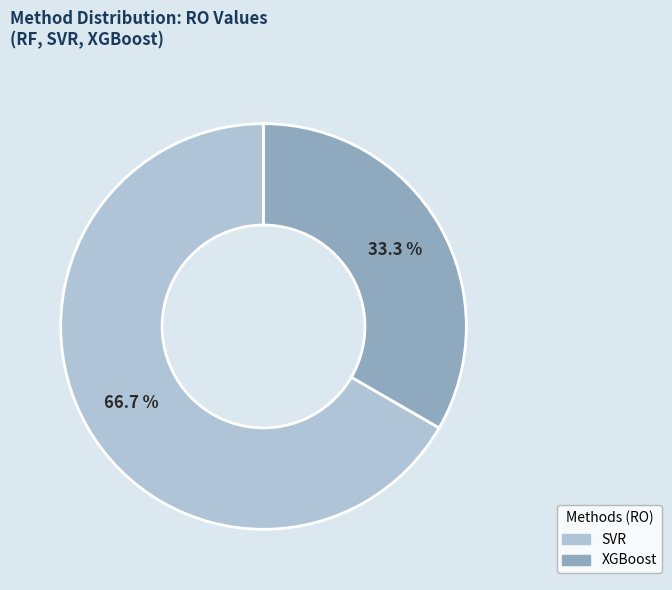

To the nearest percent, what is the average slice percentage?

50%